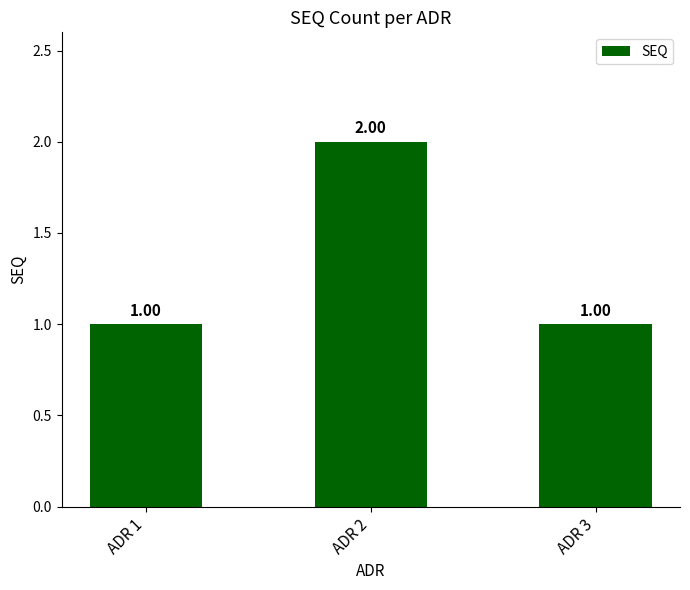

What is the change in value from ADR 2 to ADR 3?

-1